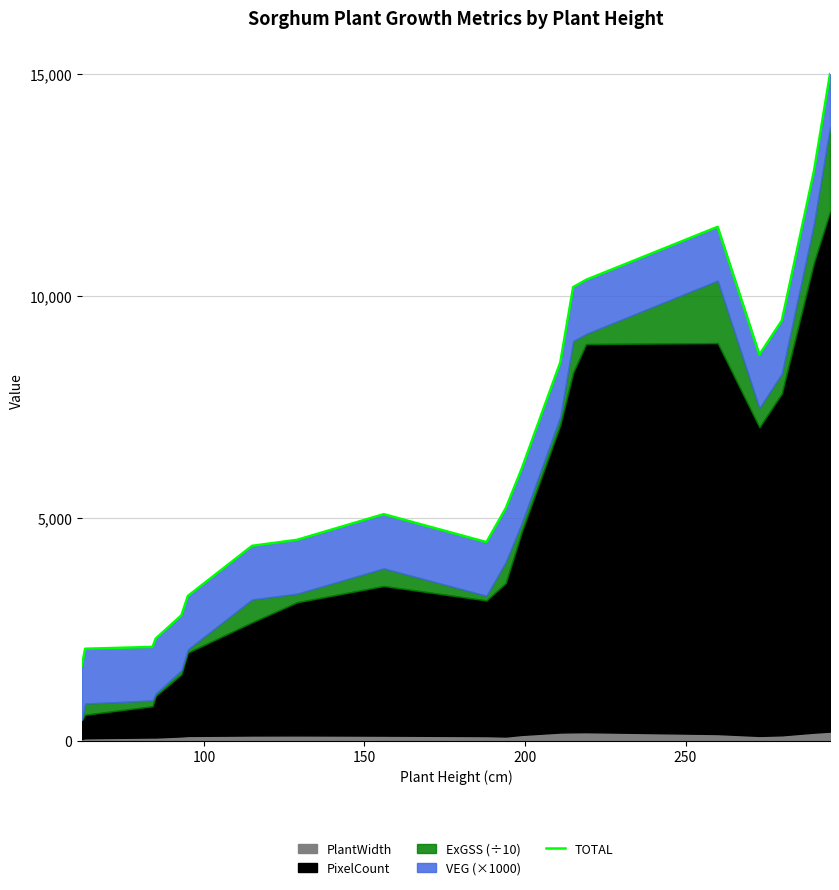

True or false: the data shows 4248.9 at 250.

False